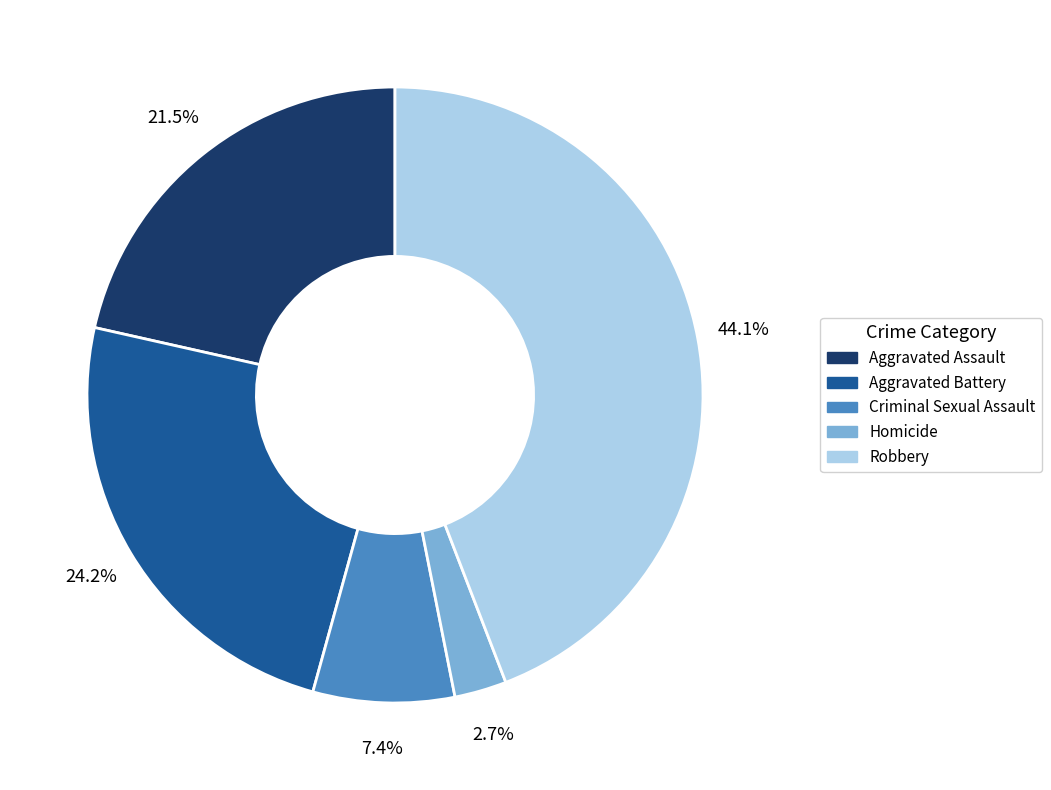

Rank the categories by value from highest to lowest.

Robbery, Aggravated Battery, Aggravated Assault, Criminal Sexual Assault, Homicide